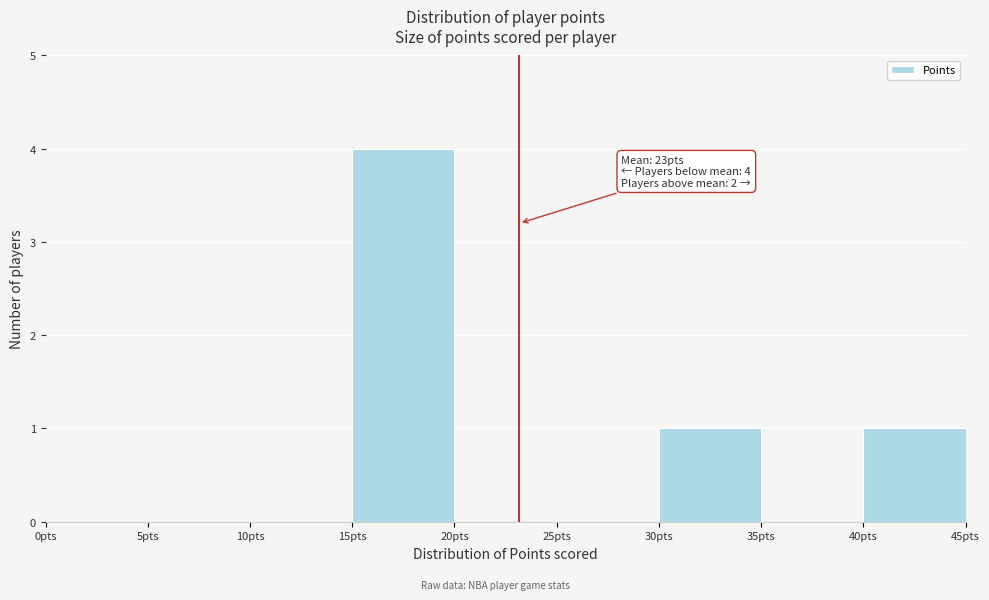

Over which range of the x-axis is the bar tallest?

15 to 20